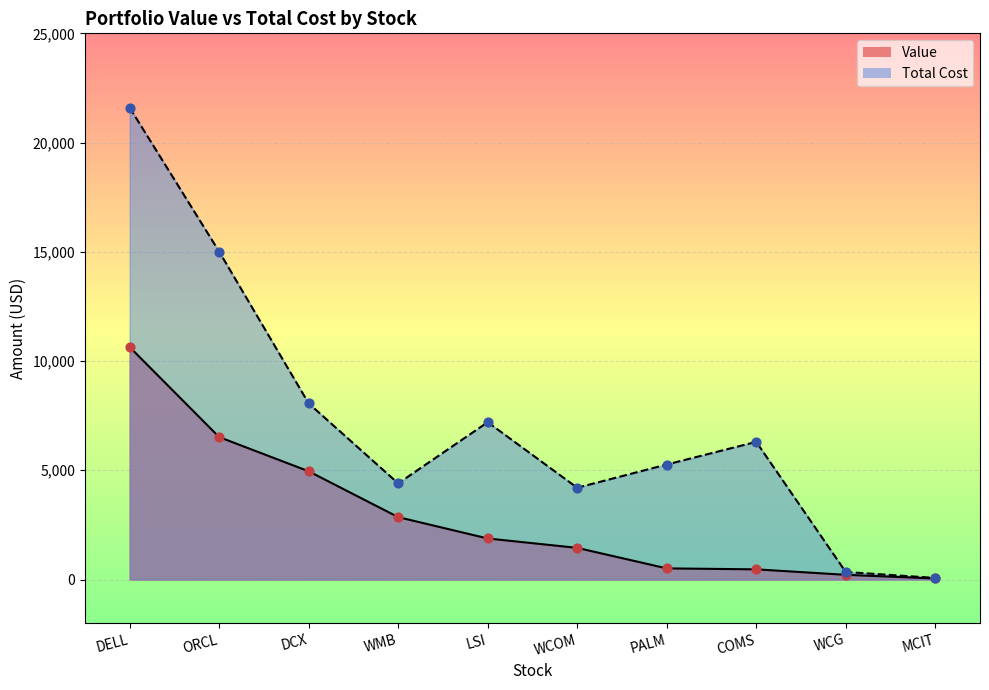

At how many categories does at least one series exceed 13540?

2